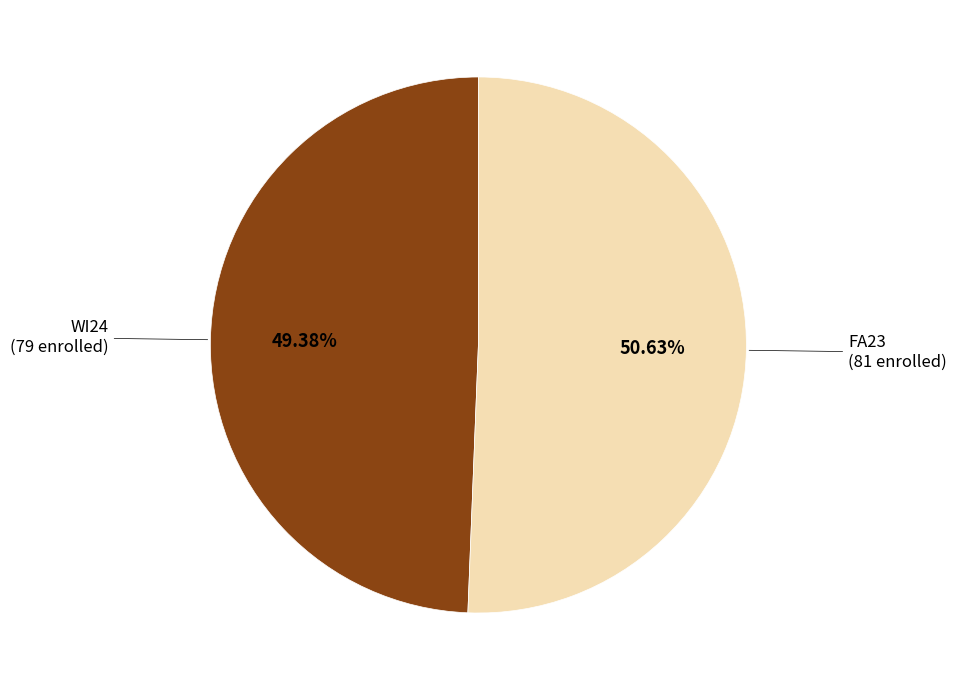

Is there any slice that represents more than half of the pie?

Yes